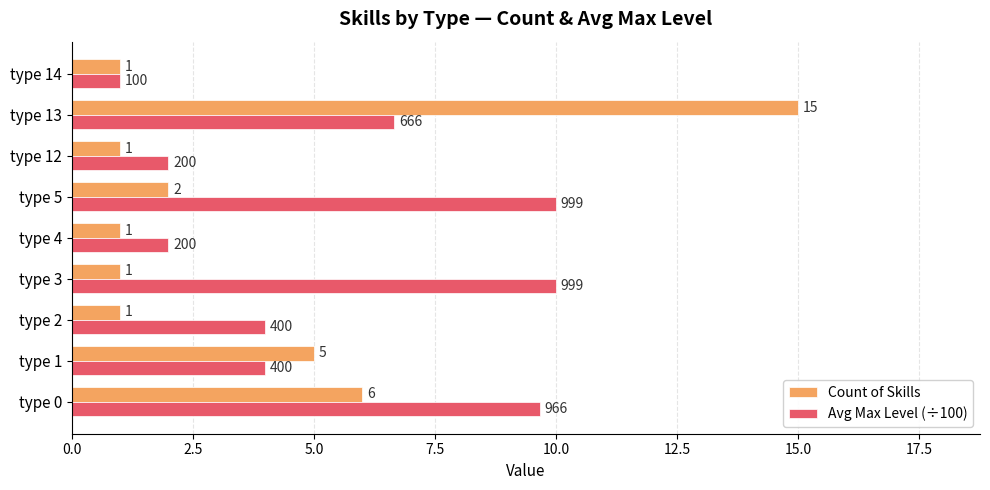

True or false: Avg Max Level (÷100) has a value of 10.0 at type 5.

True